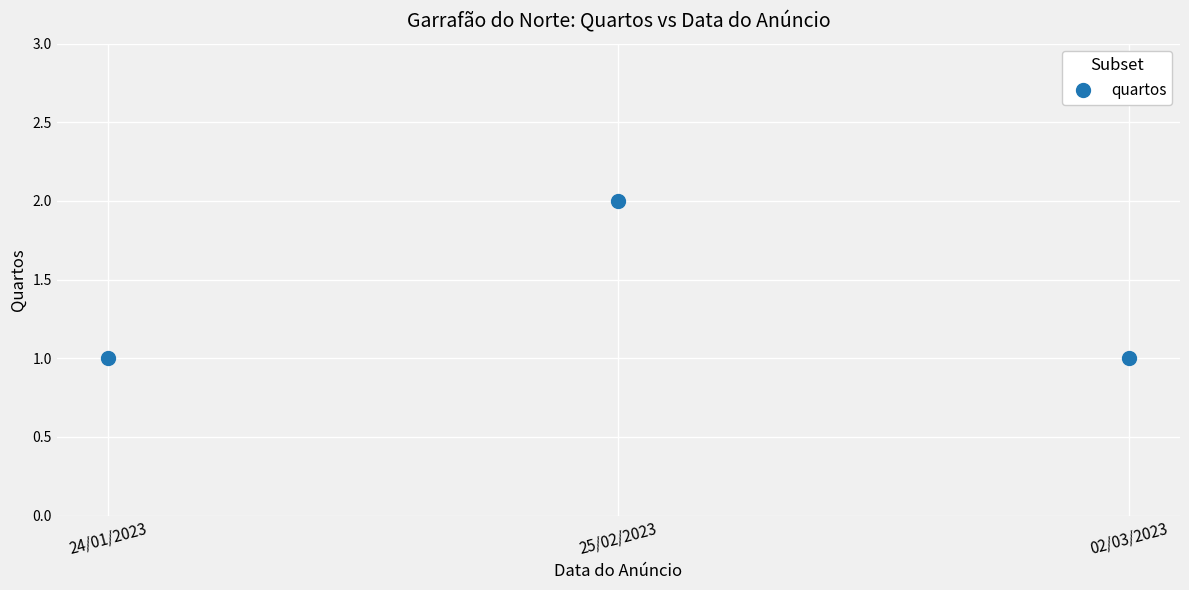

Between 24/01/2023 and 25/02/2023, which is larger?

25/02/2023